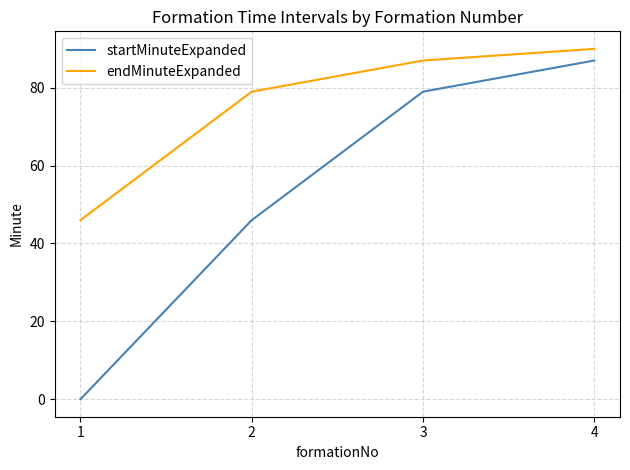

Which series has the largest total across all categories?

endMinuteExpanded